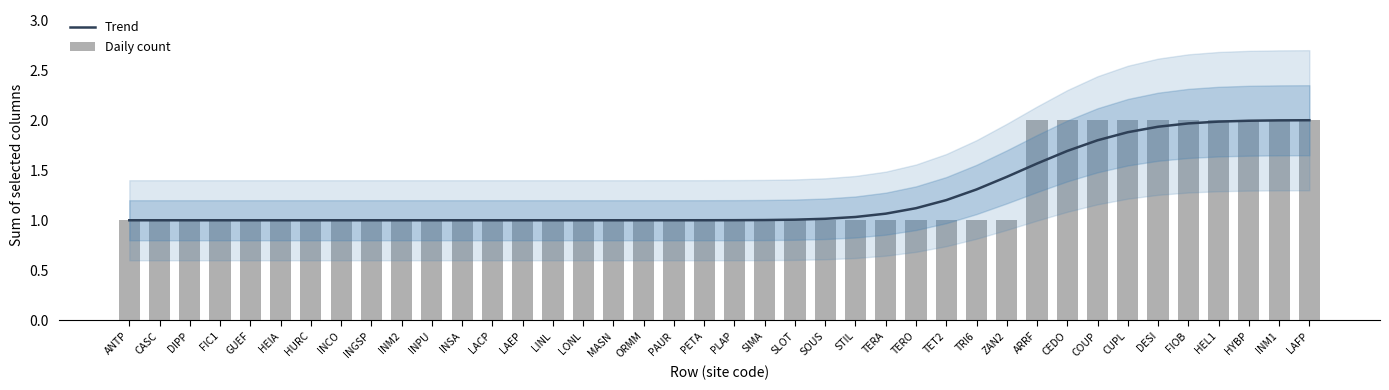

What is the difference between the second highest and second lowest values in the Trend series?

1.0